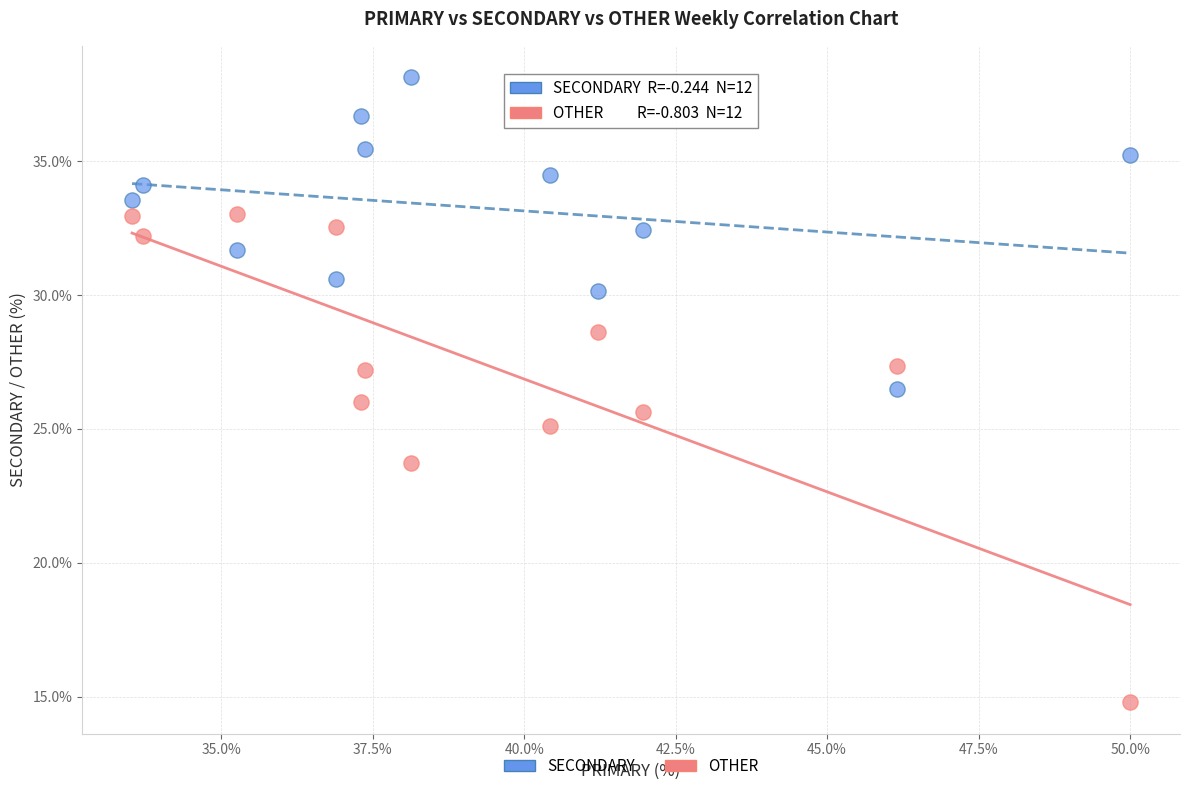

Across all data points, what is the range of Y values (max minus min)?

23.4